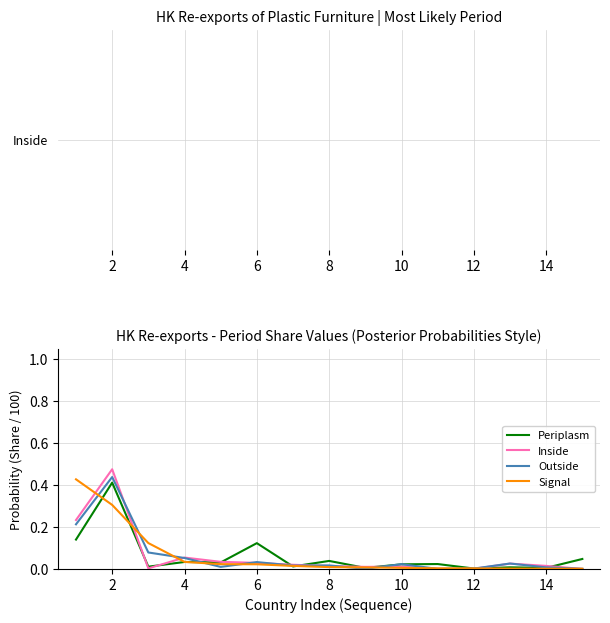

Which series has the largest range (max minus min)?

Inside